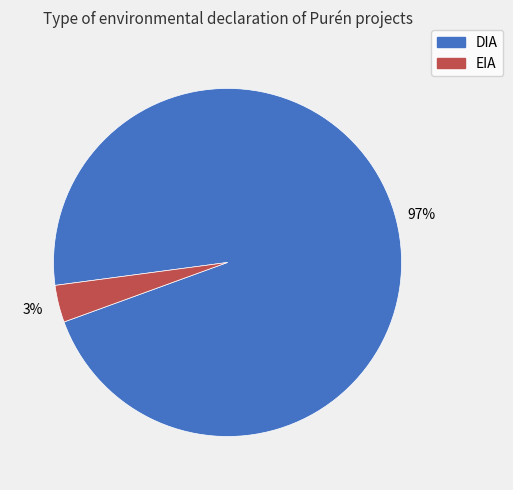

To the nearest percent, what is the combined percentage of DIA and EIA?

100%